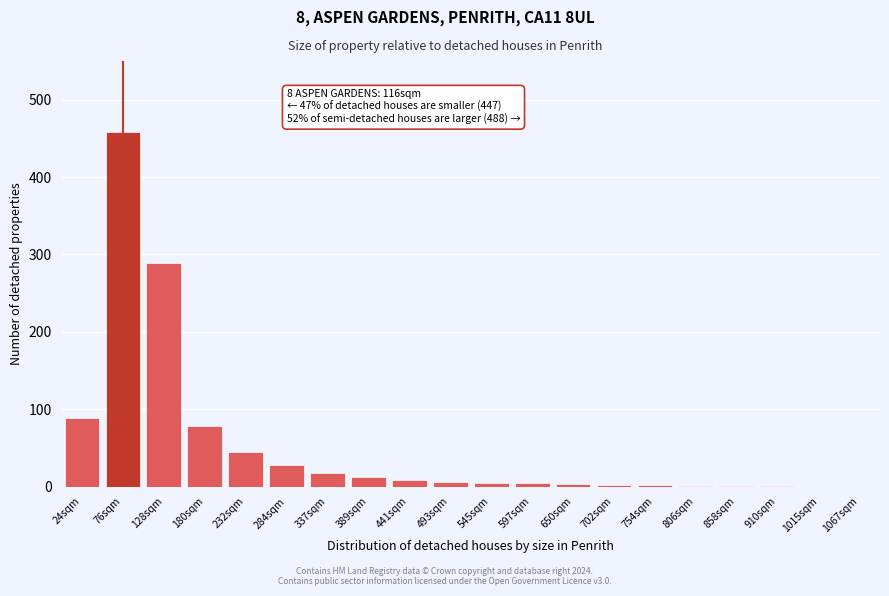

True or false: the data shows 1 at 806sqm.

True